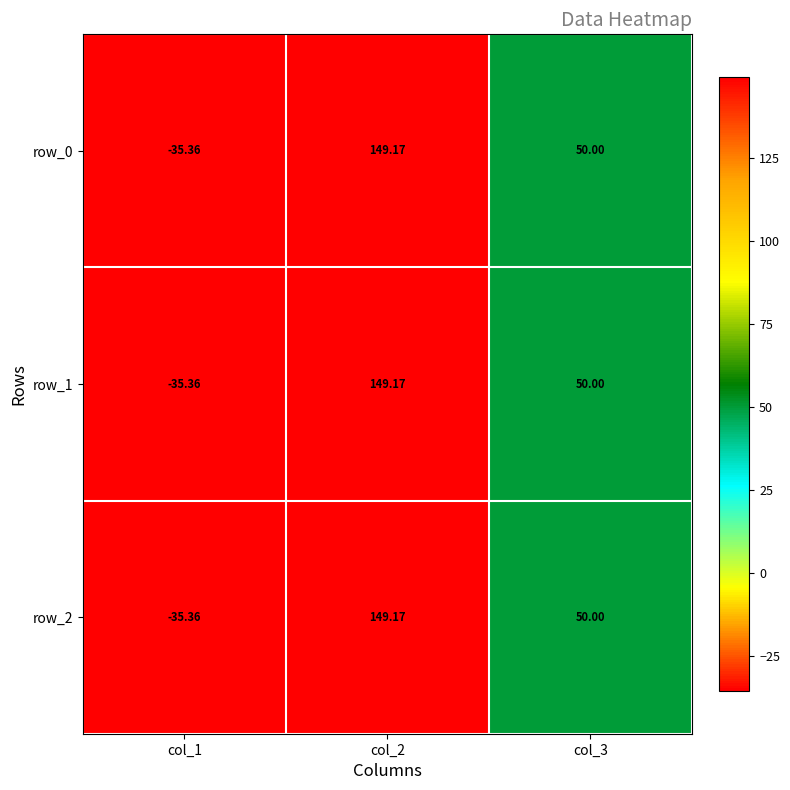

At col_3, list the series in order from smallest to largest.

row_0, row_1, row_2